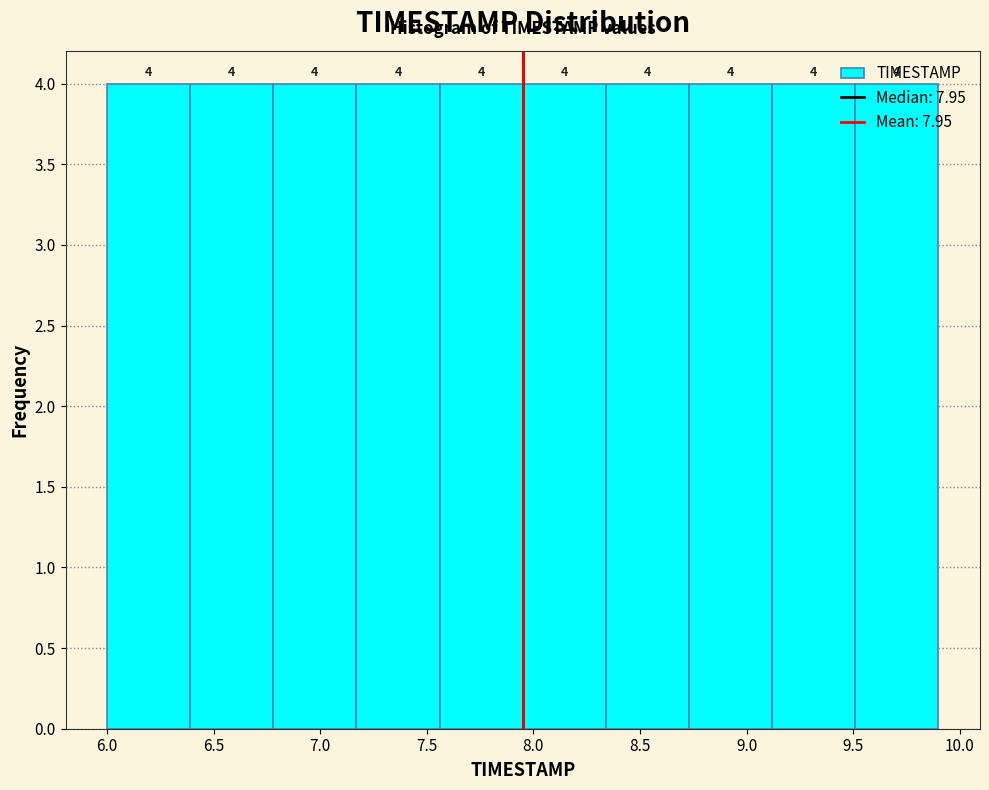

Reading left to right, transcribe this chart: for each bar, give the range it covers on the x-axis and its height. The bar edges are not printed on the chart, so give them approximately, as read against the axis.

6.00 to 6.39: 4
6.39 to 6.78: 4
6.78 to 7.17: 4
7.17 to 7.56: 4
7.56 to 7.95: 4
7.95 to 8.34: 4
8.34 to 8.73: 4
8.73 to 9.12: 4
9.12 to 9.51: 4
9.51 to 9.90: 4